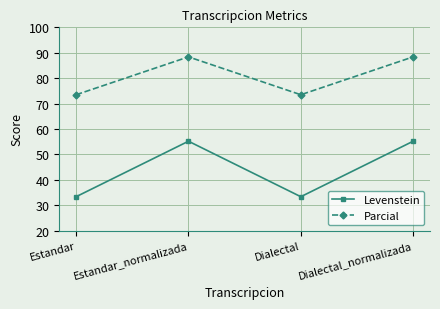

List the series in order of their peak value, highest first.

Parcial, Levenstein